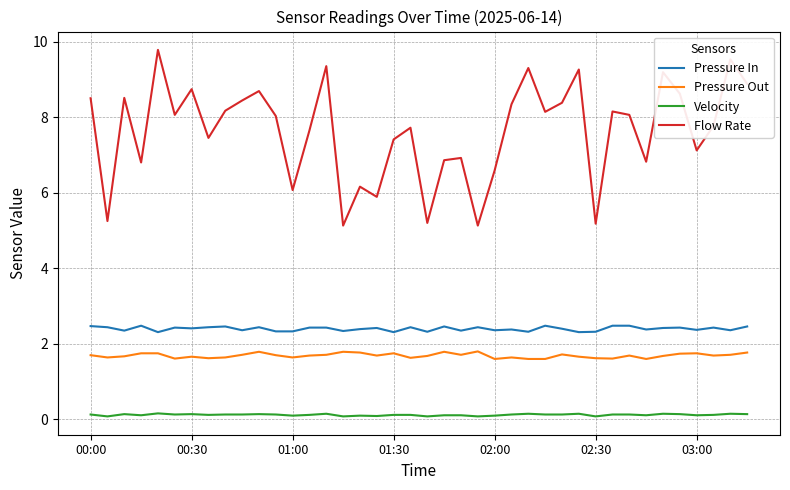

List the series in order of their peak value, highest first.

Flow Rate, Pressure In, Pressure Out, Velocity